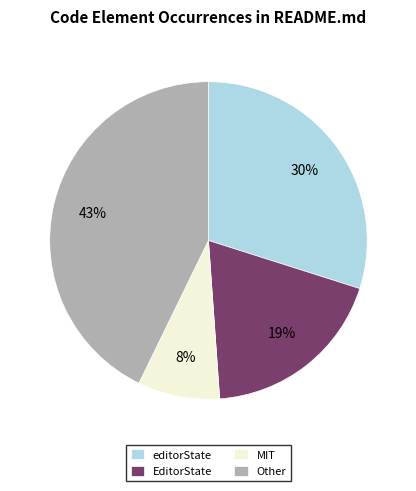

Which has a higher value, EditorState or editorState?

editorState